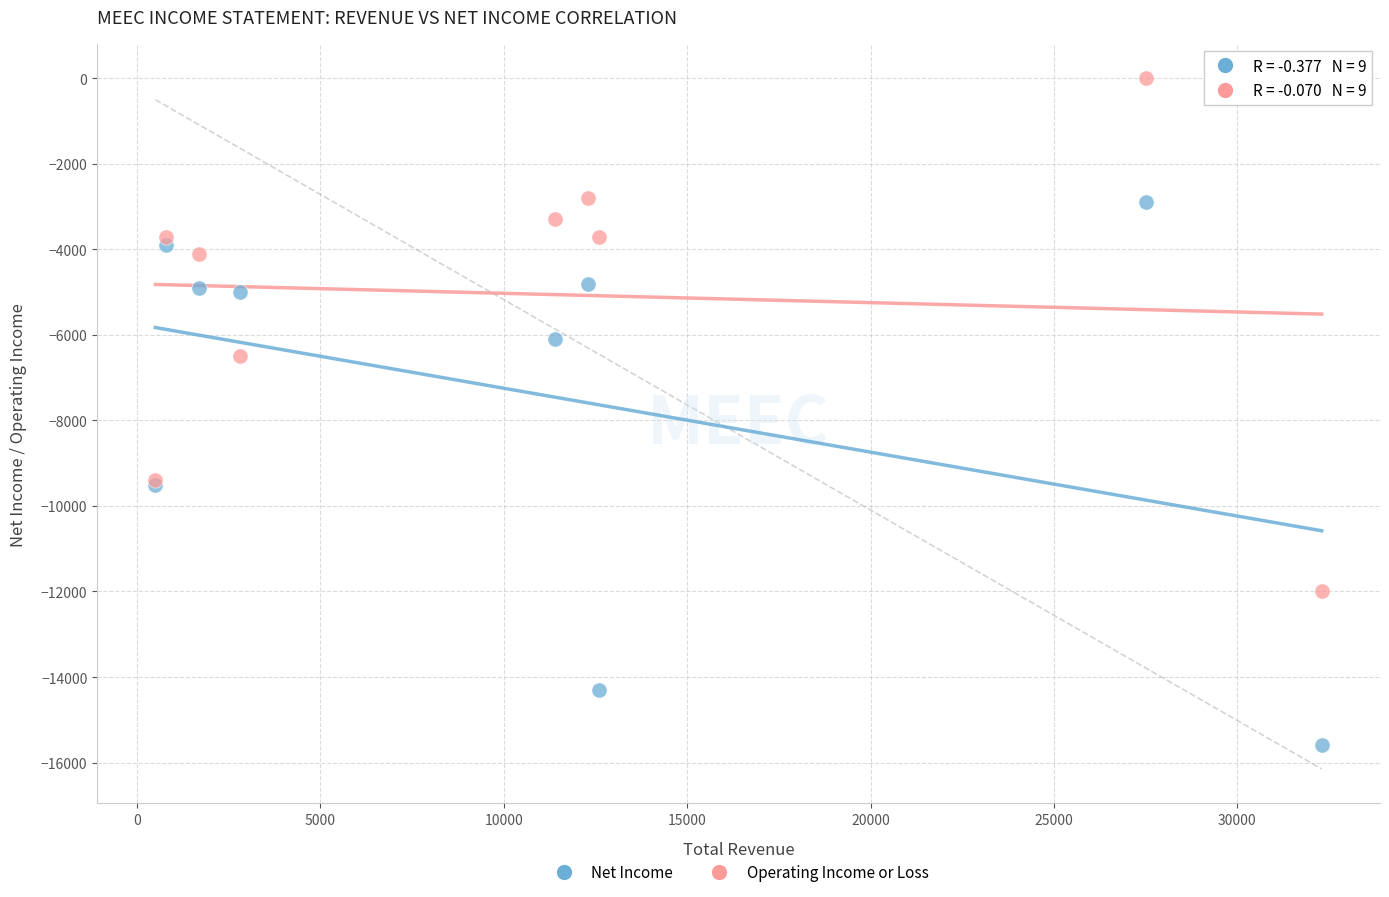

Across all series, what Y value is closest to -7800?

-6500